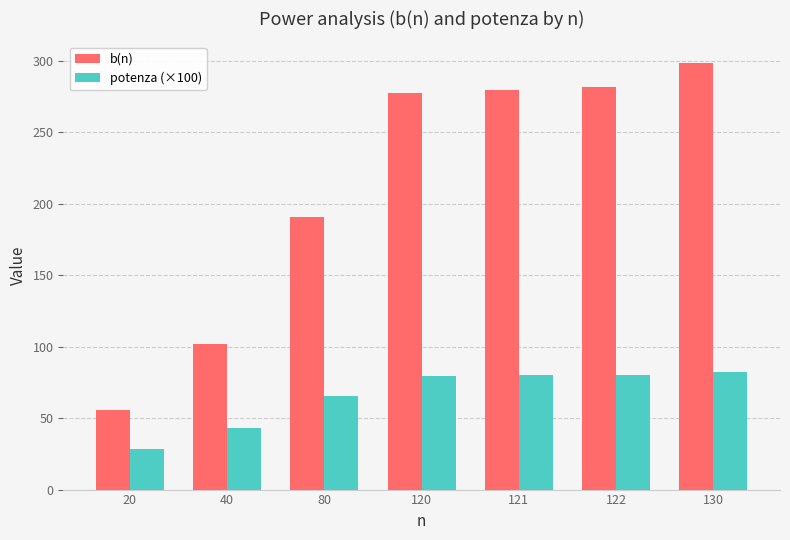

The value of b(n) at 120 is 378.9. True or false?

False